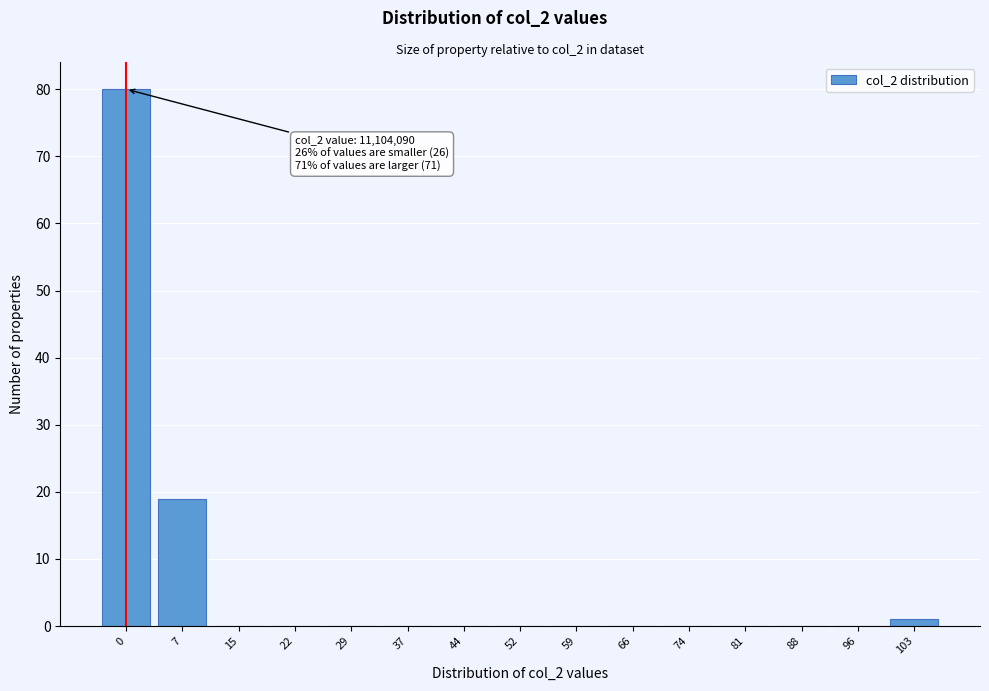

Reading left to right, extract all data points from this chart.

0=80	7=19	15=0	22=0	29=0	37=0	44=0	52=0	59=0	66=0	74=0	81=0	88=0	96=0	103=1